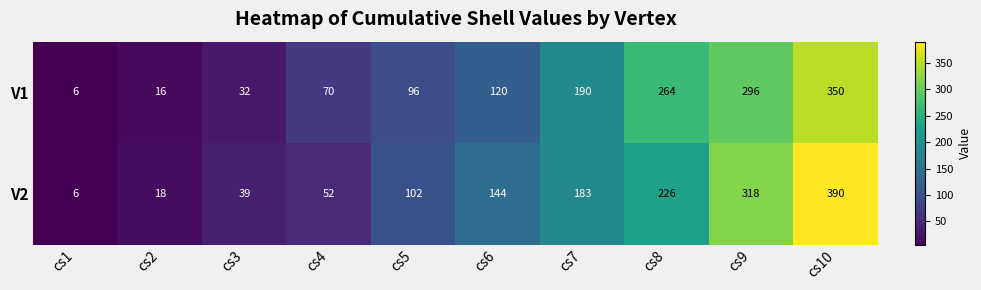

What is the sum of all V1 values?

1440